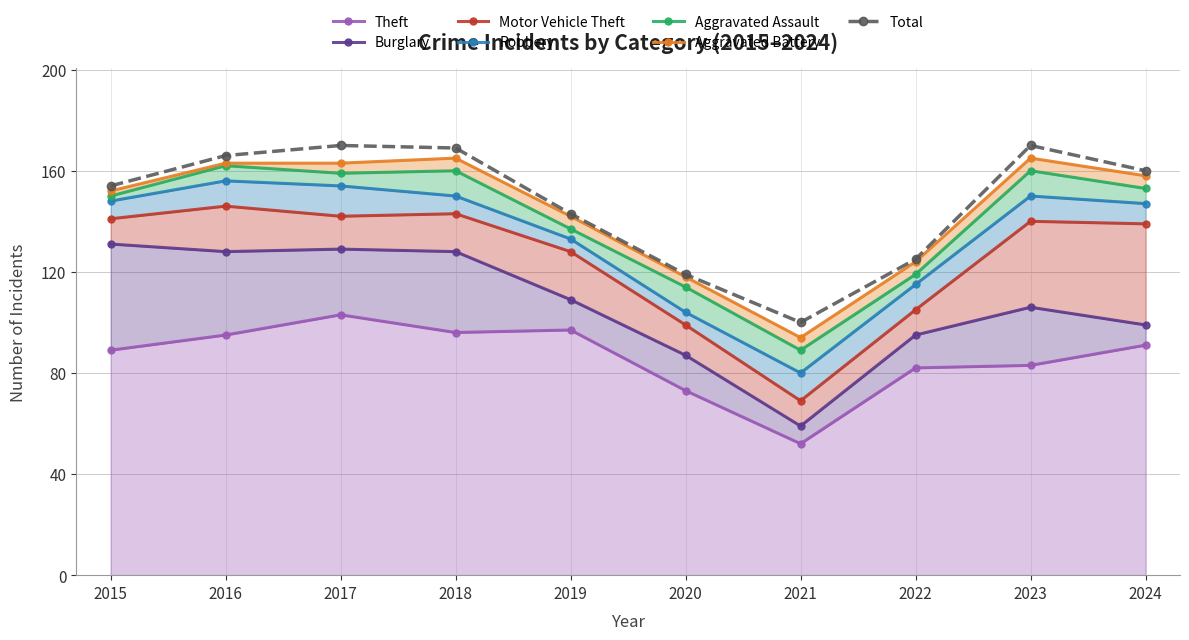

True or false: Motor Vehicle Theft has a value of 18 at 2016.

True